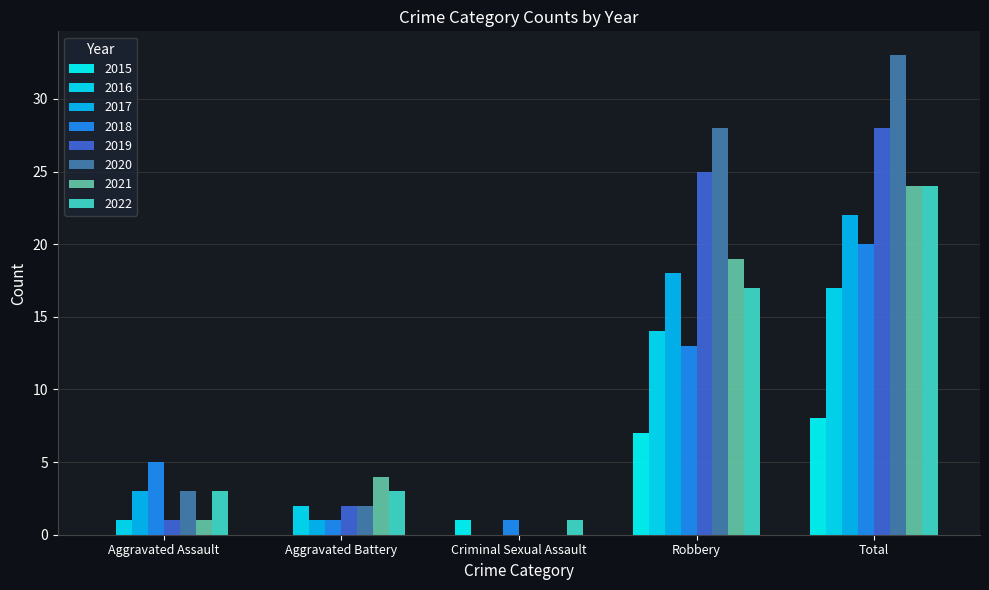

Which series has the largest range (max minus min)?

2020